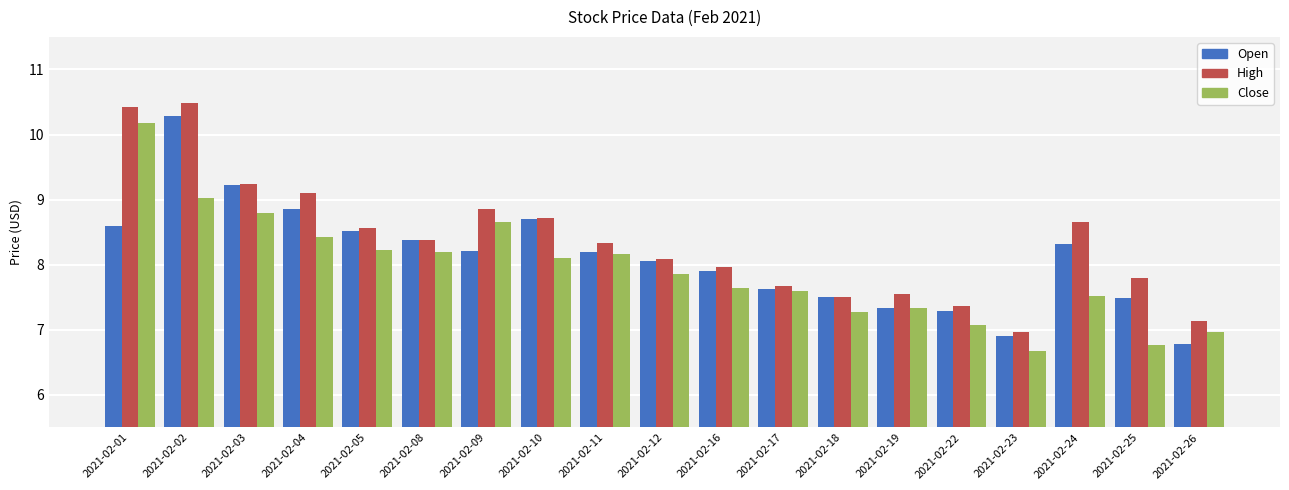

What are all the series names shown in the legend?

Open, High, Close